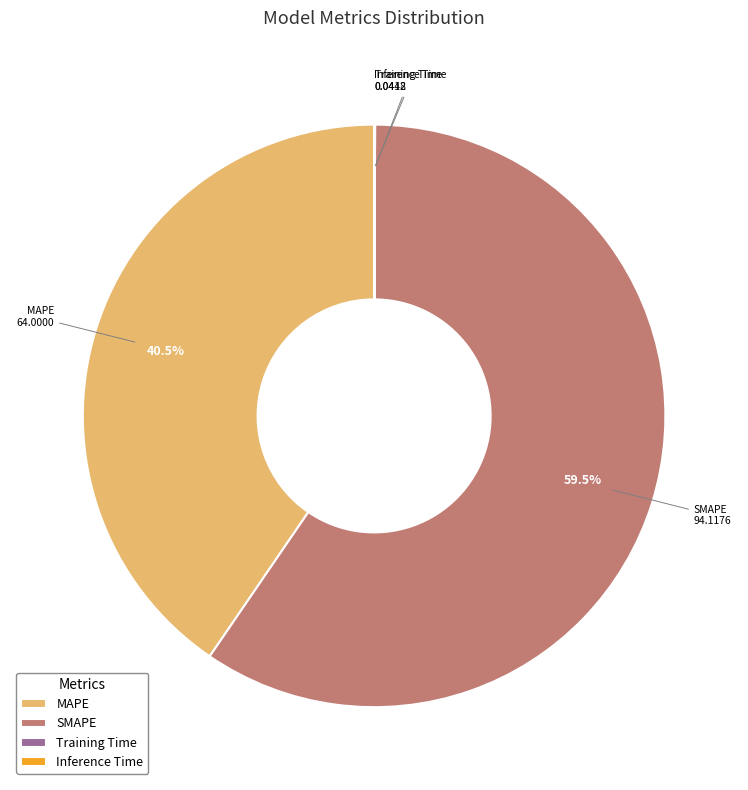

Approximately how many times larger is the value at MAPE compared to SMAPE?

0.7